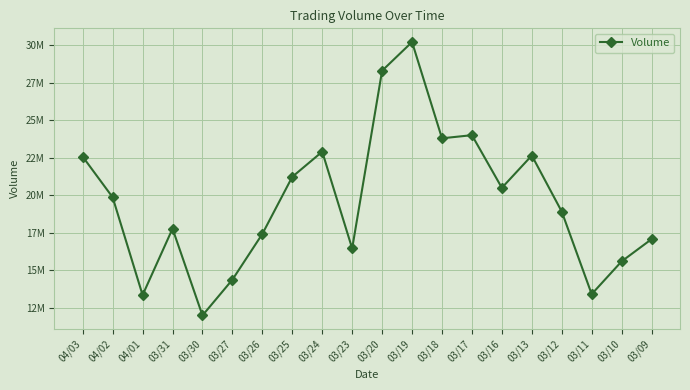

Does the chart have visible grid lines?

Yes